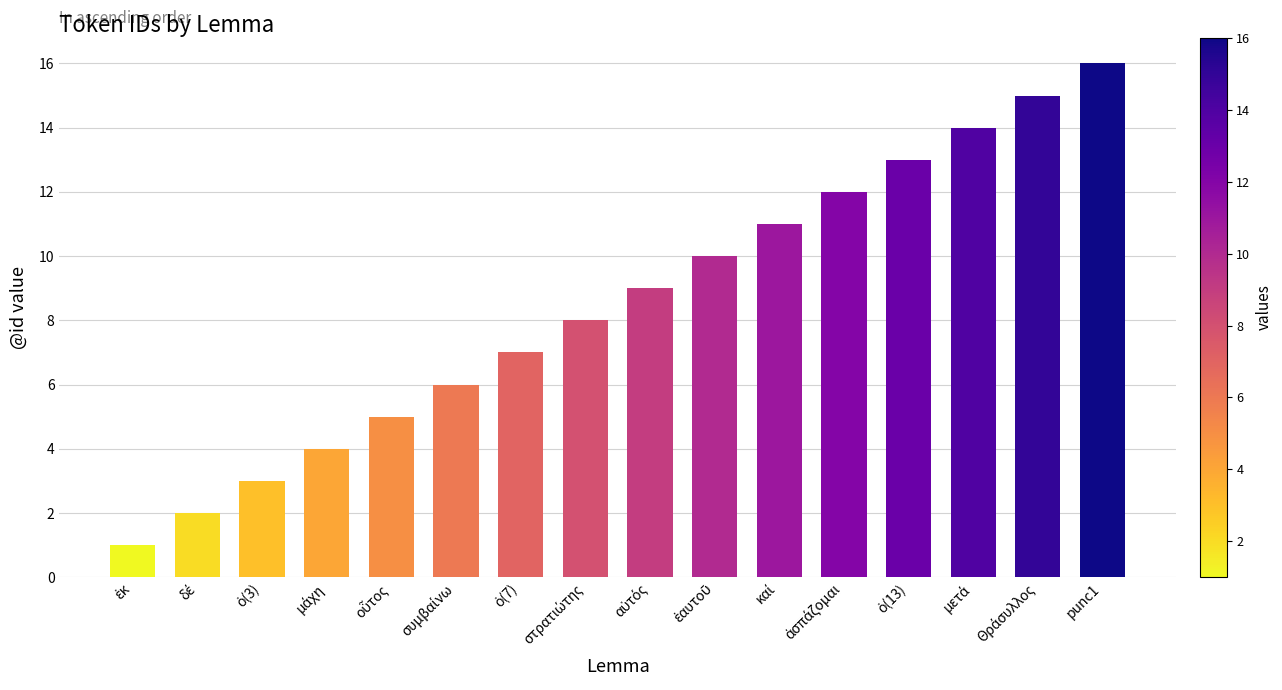

What is the difference between the maximum and minimum values?

15